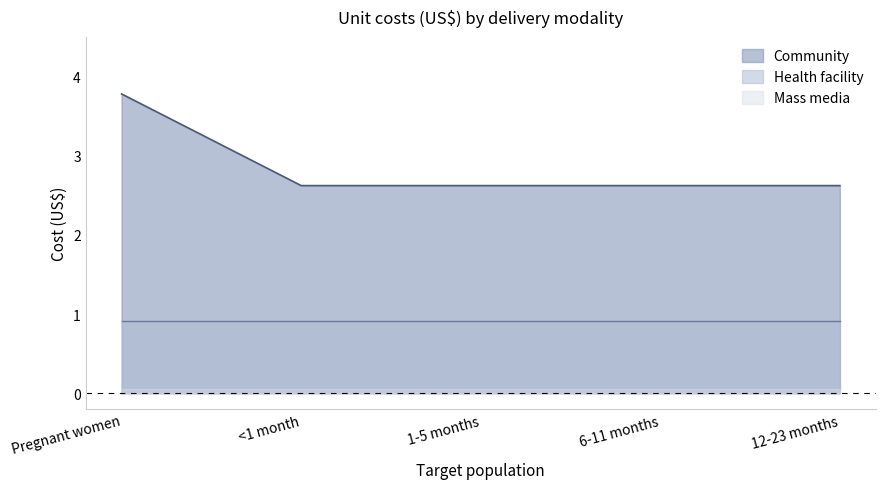

At which category is the sum across all series the highest?

Pregnant women